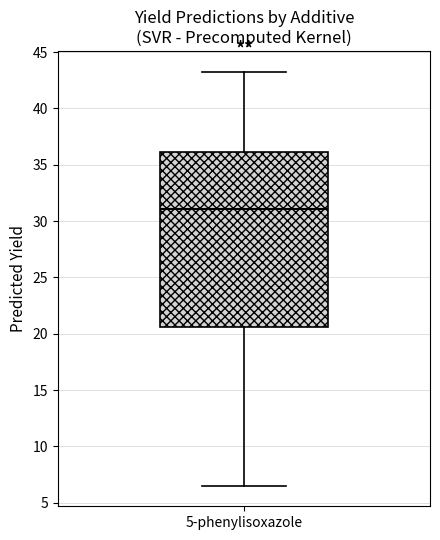

Transcribe this box plot: give where the median line is, the range the box spans, and where the two whiskers end, as read against the y-axis. The values are not printed on the chart, so give them approximately, as read against the axis.

median 31.0, box 20.5 to 36.0, whiskers 6.5 to 43.0